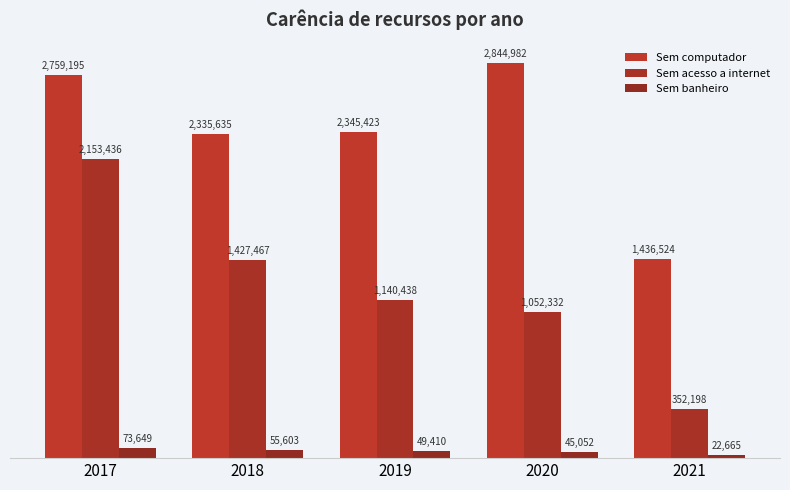

What is the value of the Sem acesso a internet bar at the 3rd from the left?

1140438